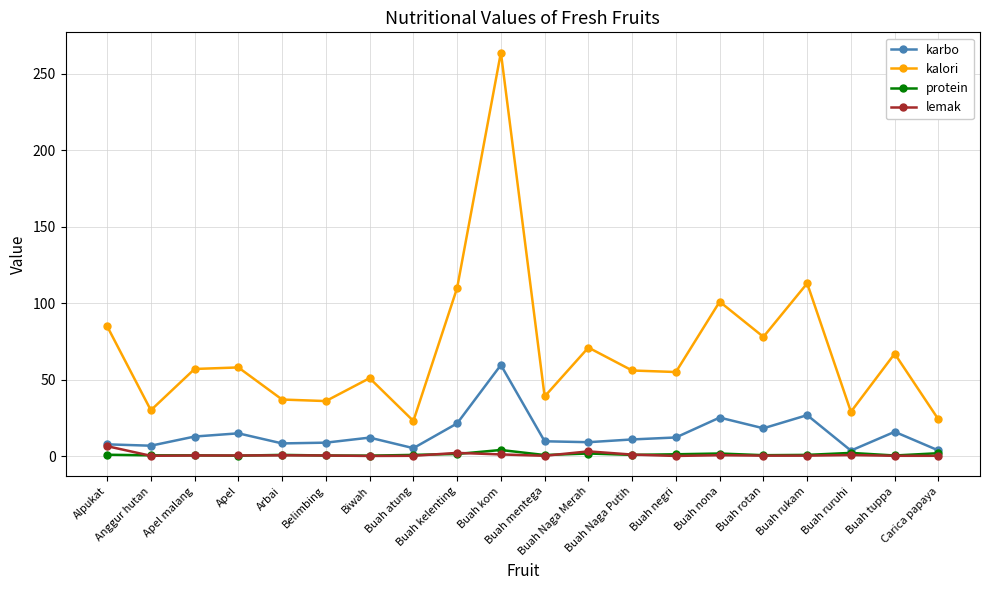

True or false: lemak and kalori cross at least once.

False